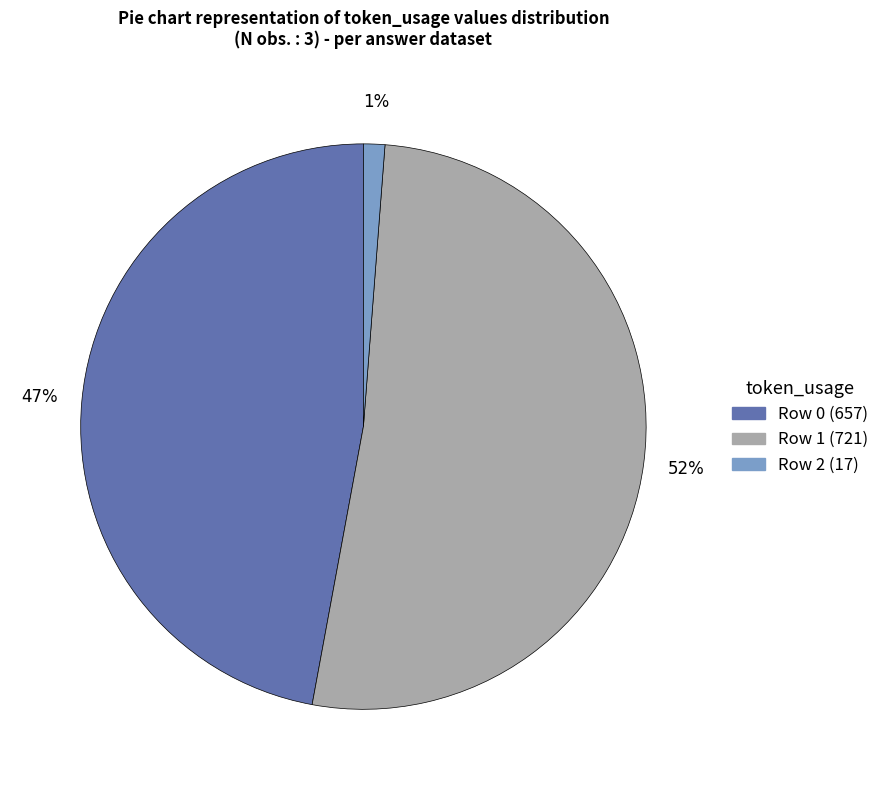

To the nearest percent, what is the average slice percentage?

33%